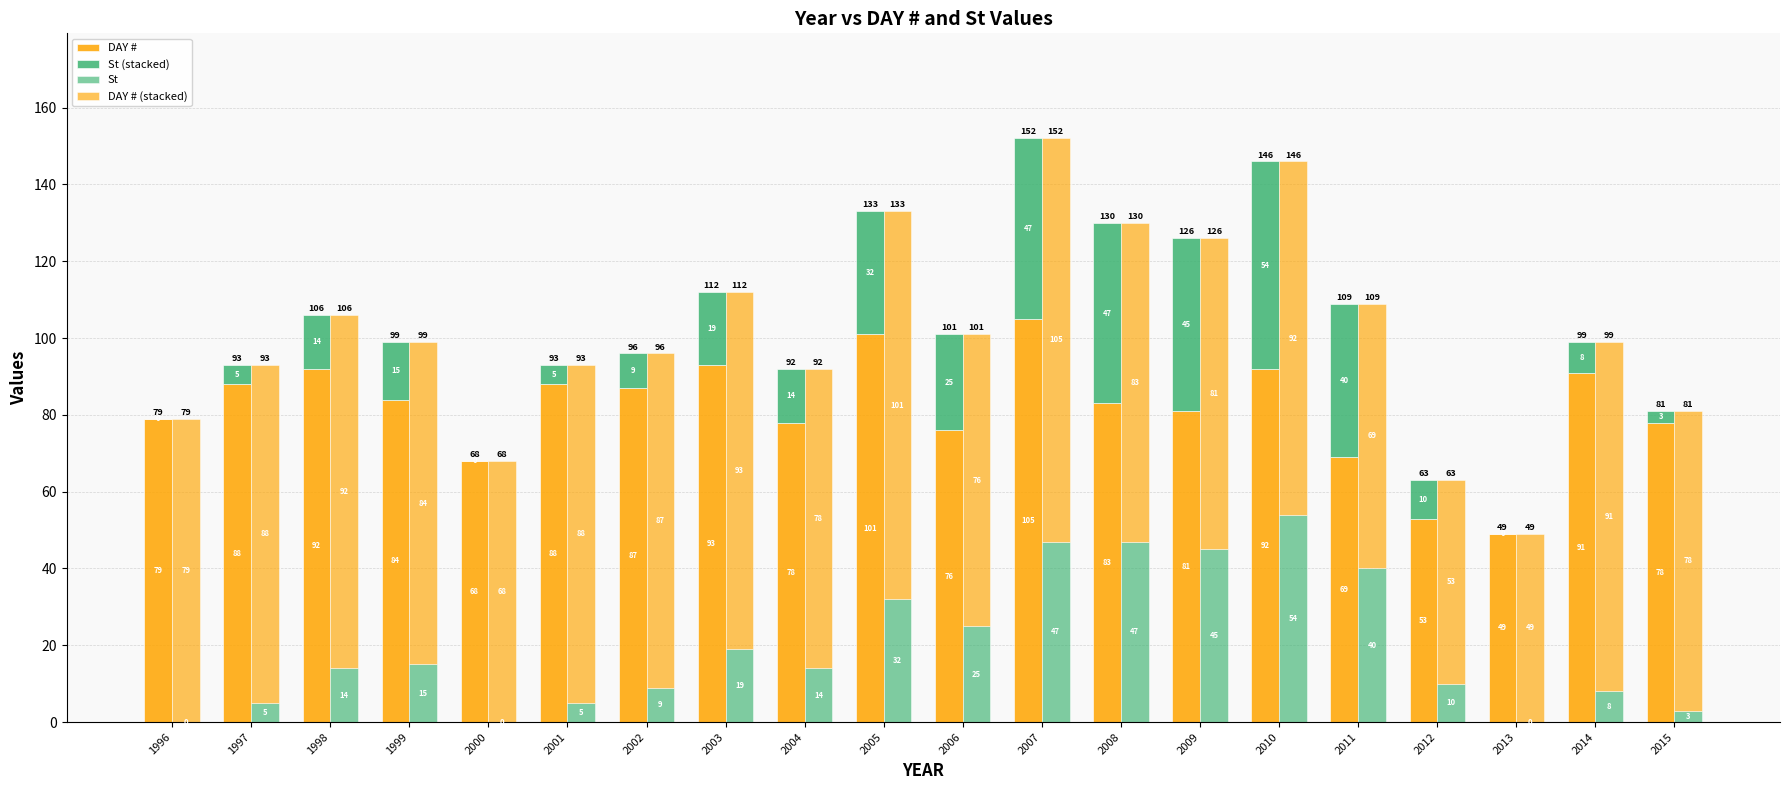

How many data points does each series have?

20